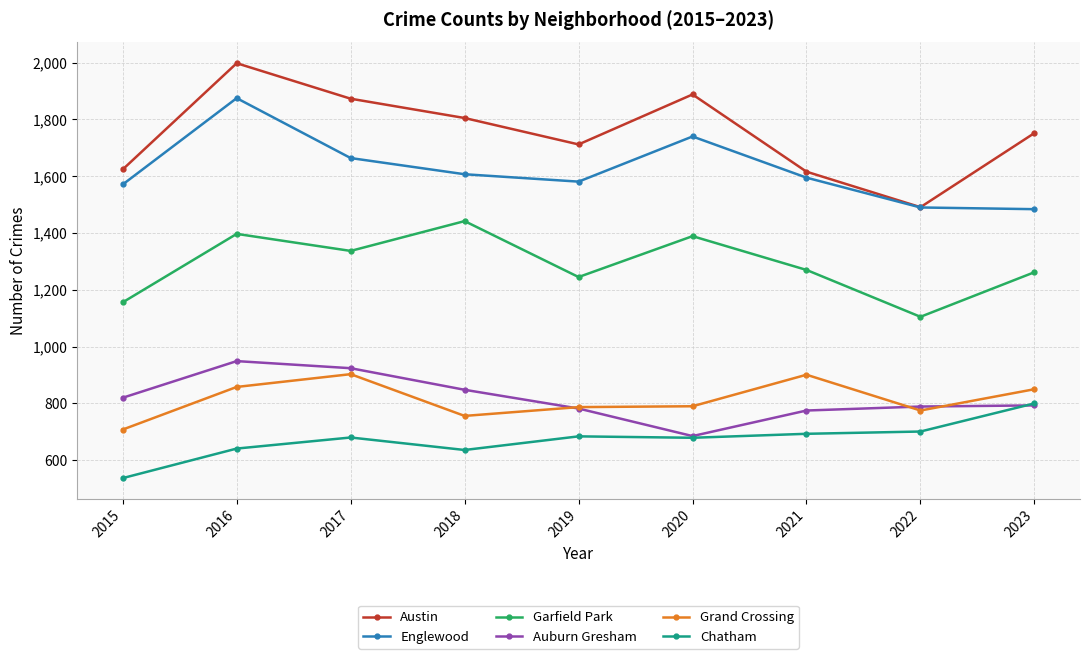

Where does the Garfield Park series first go above 1270?

2016